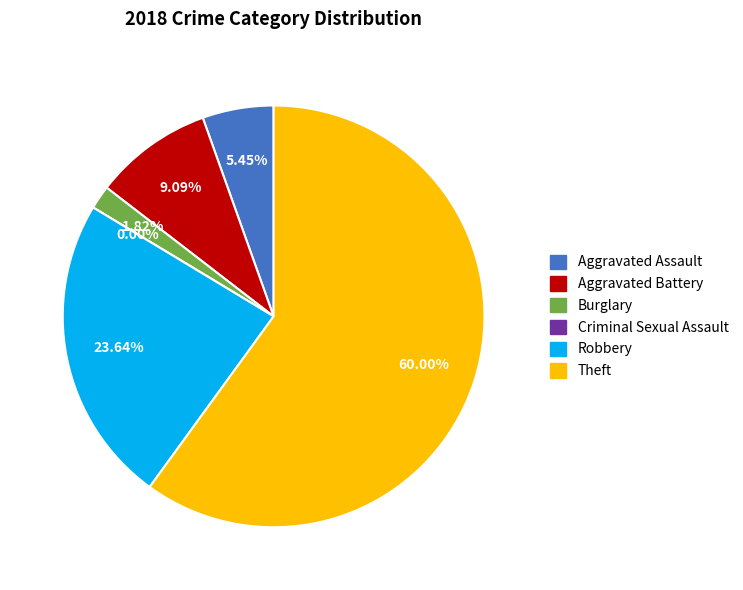

To the nearest percent, what is the combined percentage of Aggravated Battery and Robbery?

33%